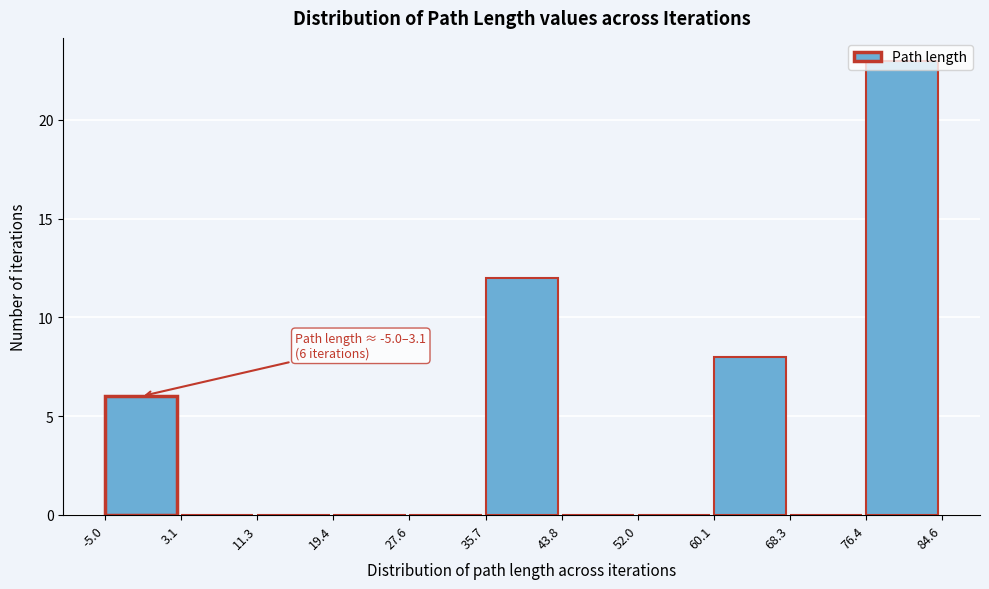

Over which range of the x-axis is the bar tallest?

76.4 to 84.6